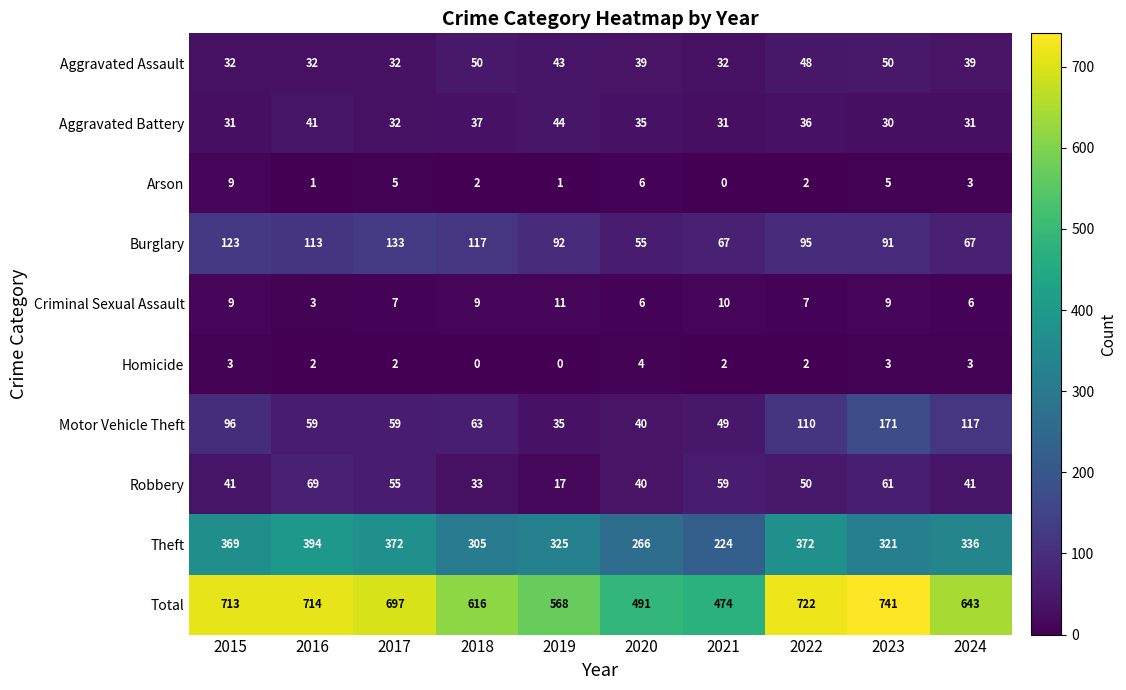

What is the difference between the maximum and second lowest values in the Robbery series?

36